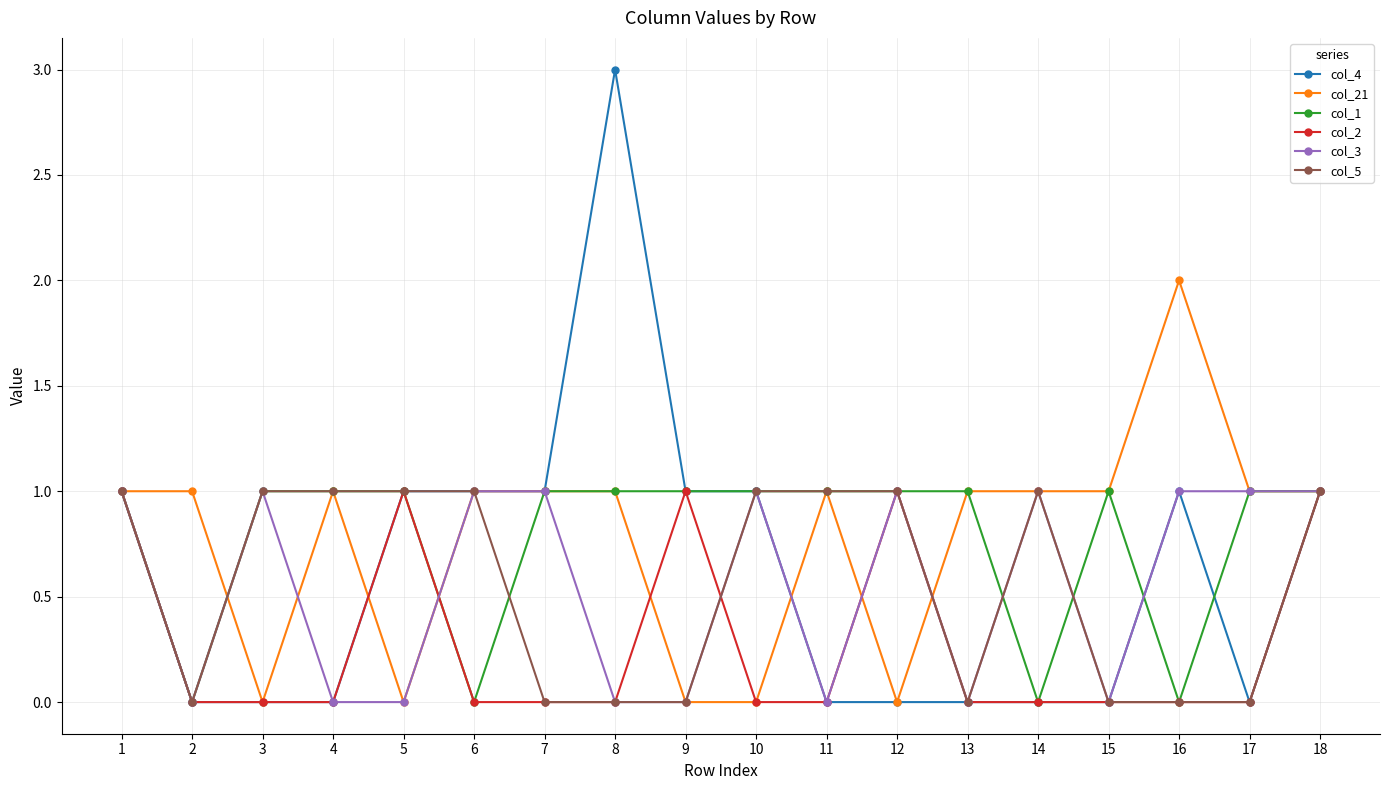

True or false: col_21 has more than 1 interior local peaks.

True